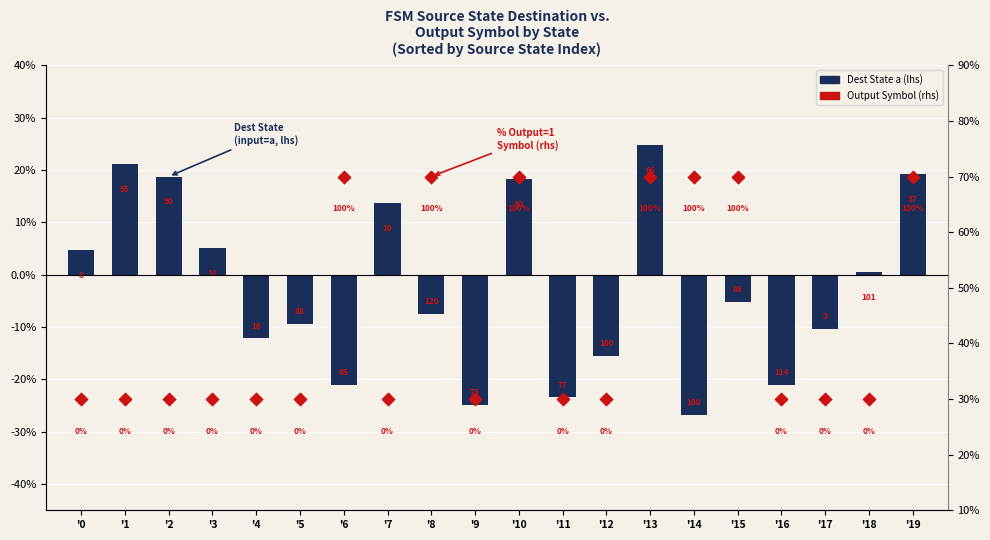

Which series reaches the minimum Y coordinate?

dest_state (input=a)